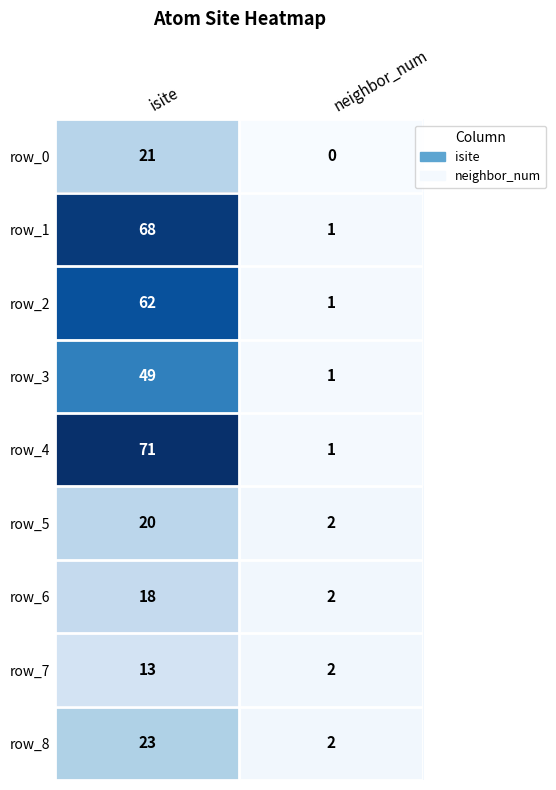

Which category has the highest value across all series?

isite